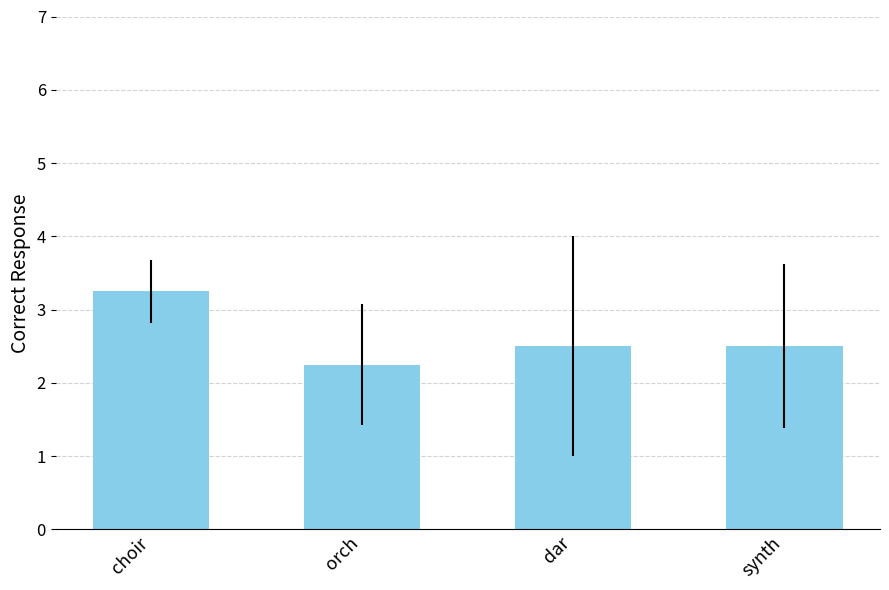

What is the difference between the maximum and minimum values?

1.0